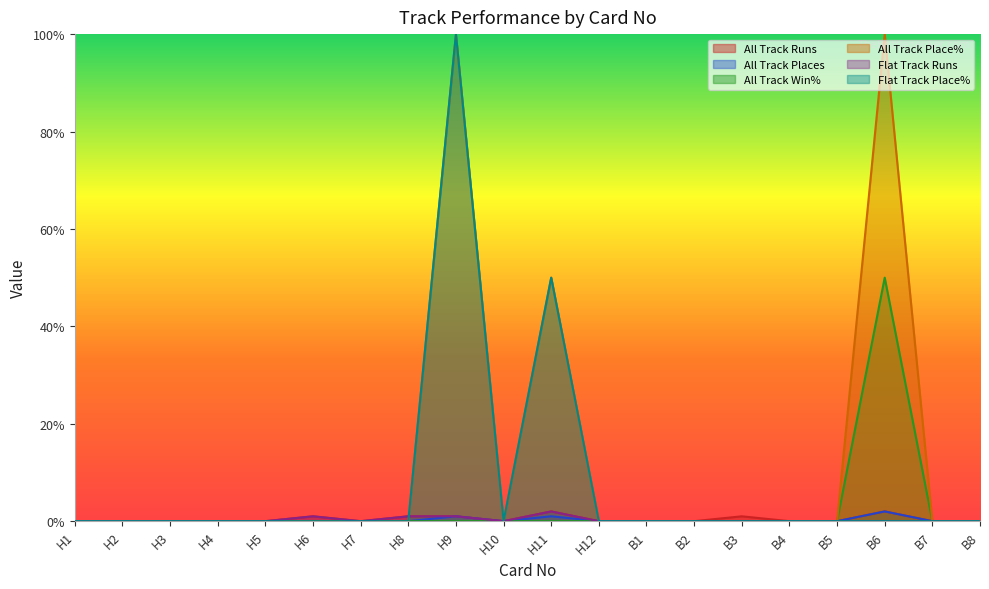

Is the value of Flat Track Place% at B7 greater than the value of Flat Track Runs at H11?

No